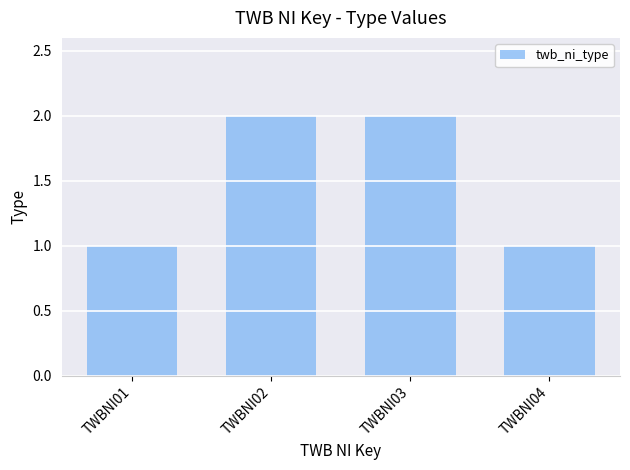

How many data points are less than 2?

2